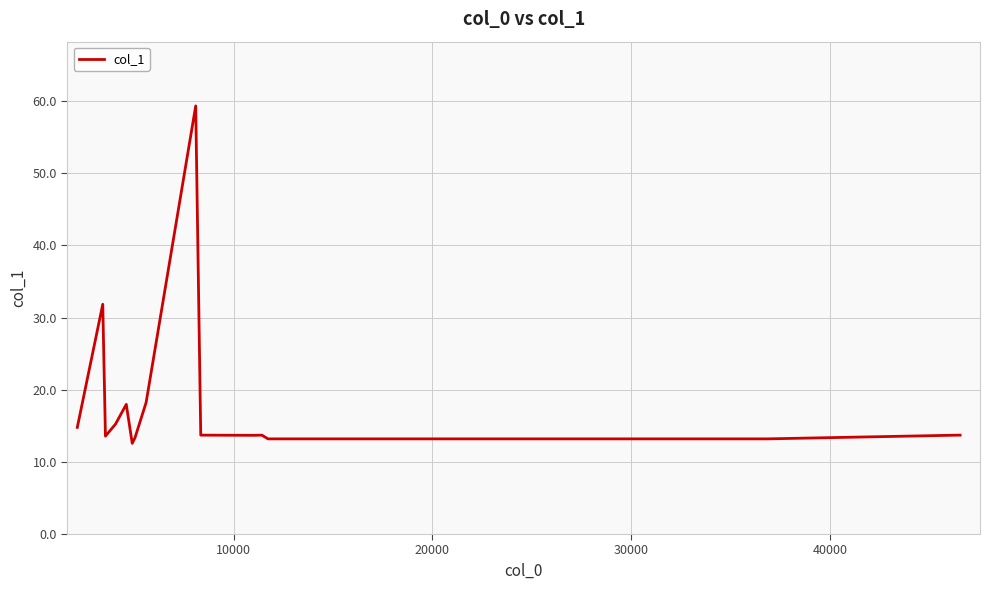

How many lines are shown in the chart?

1